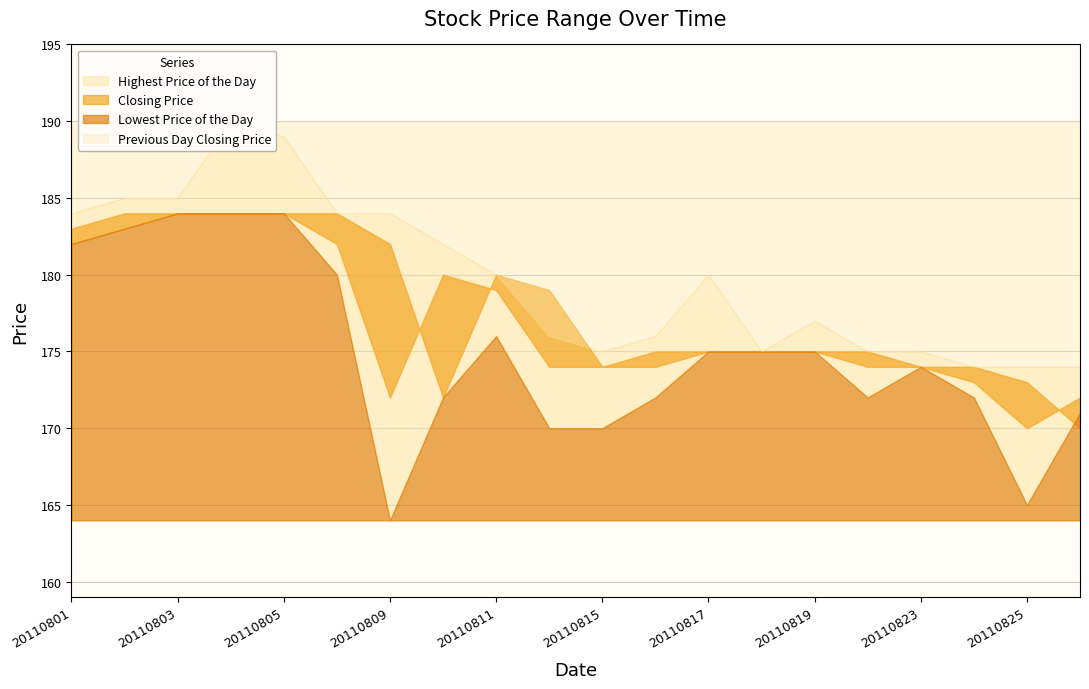

Between 20110801 and 20110819, which series saw the biggest shift?

Closing Price